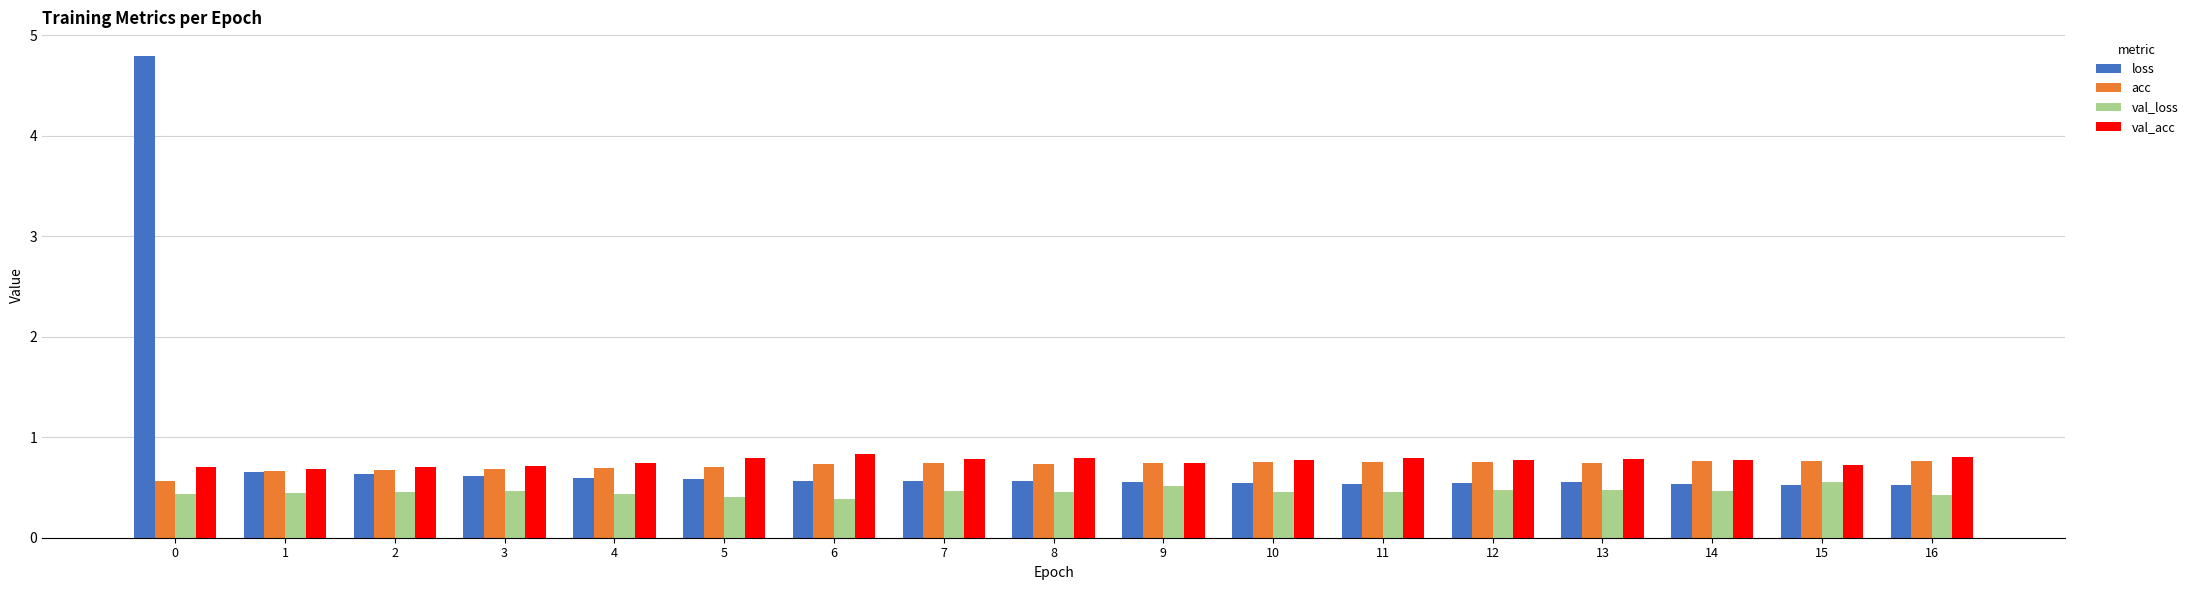

Is the value of acc at 12 greater than the value of val_loss at 16?

Yes